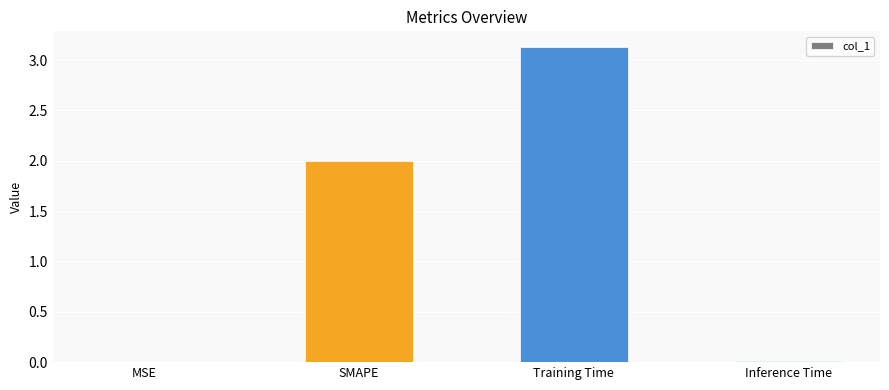

What is the greatest value displayed?

3.1